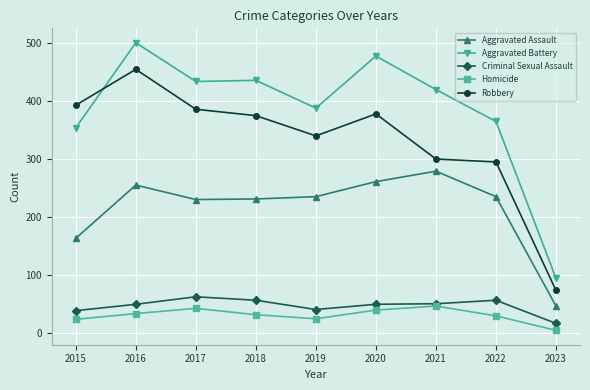

Is it true that Robbery equals 295 at 2022?

True